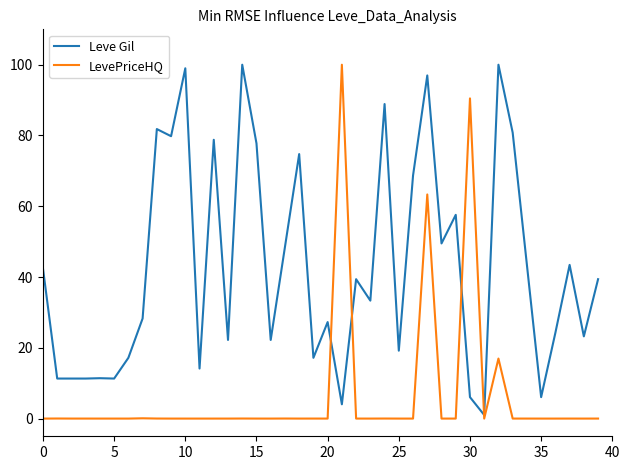

Rank the series by their average value, from highest to lowest.

Leve Gil, LevePriceHQ